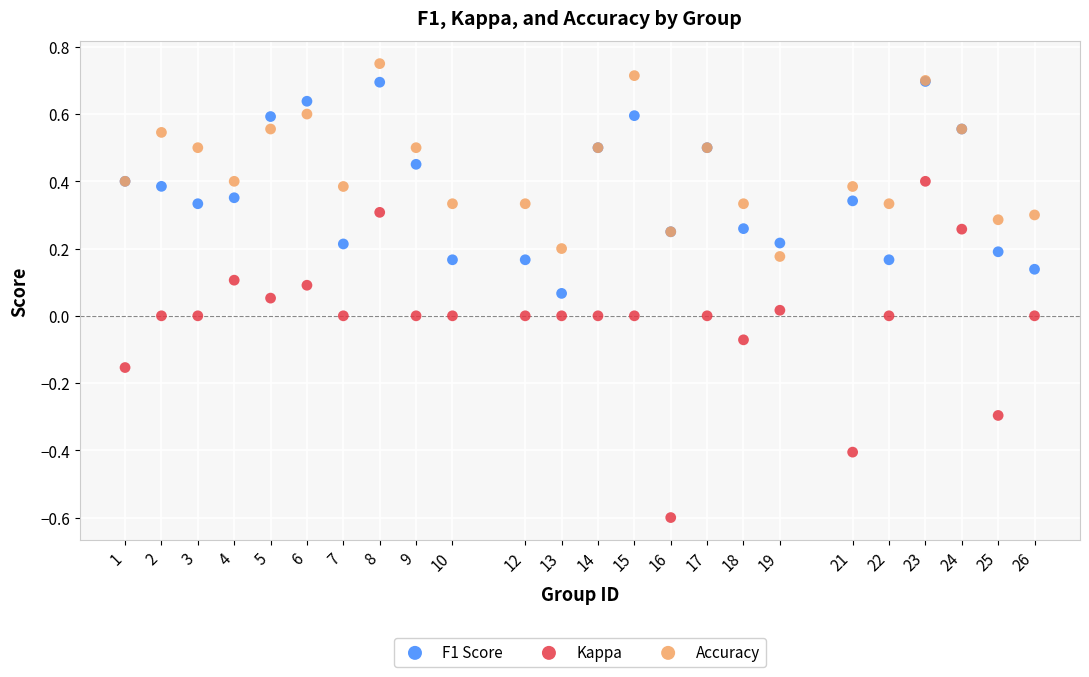

Which series contains the lowest Y value?

Kappa